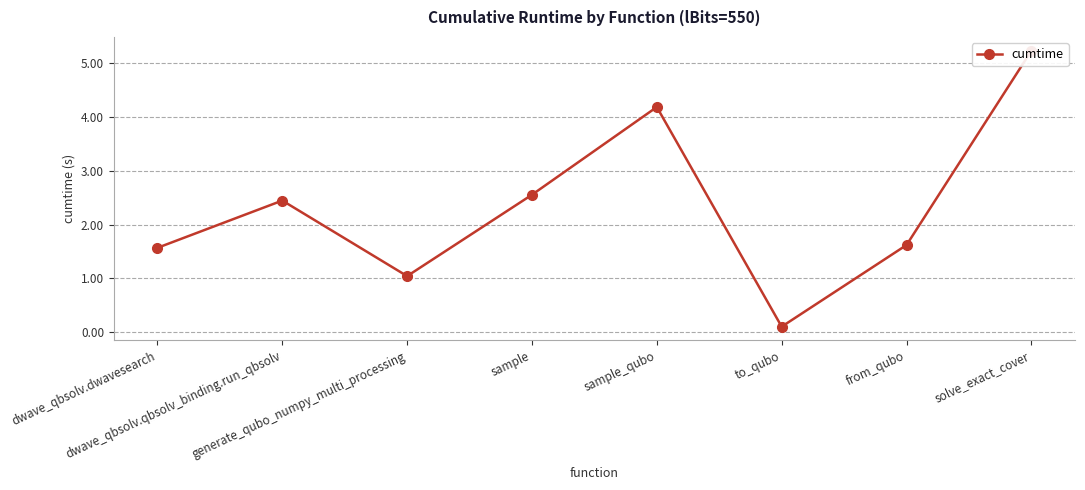

What is the label of the 2nd point from the right?

from_qubo